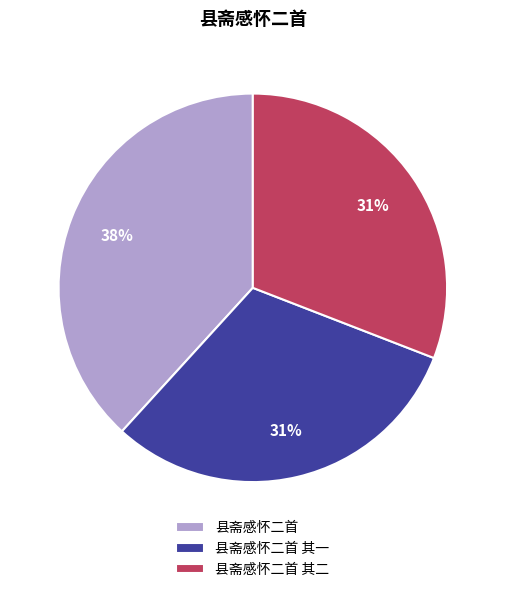

Does any single category account for the majority?

No